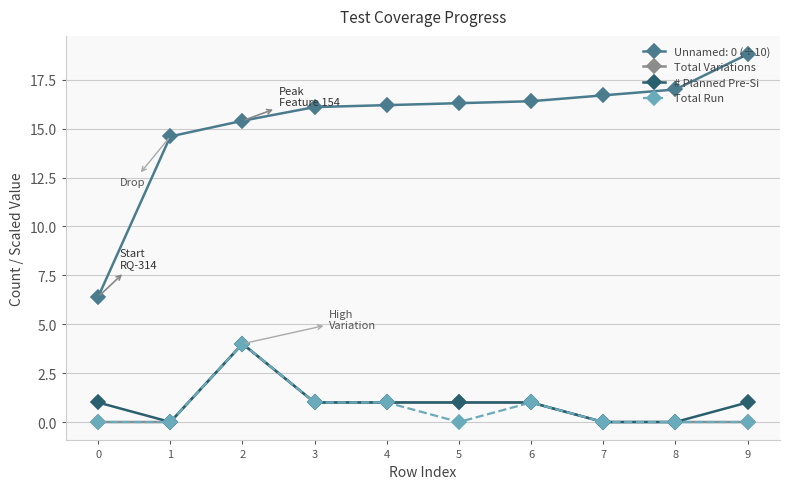

True or false: Total Run and Unnamed: 0 (÷10) cross at least once.

False